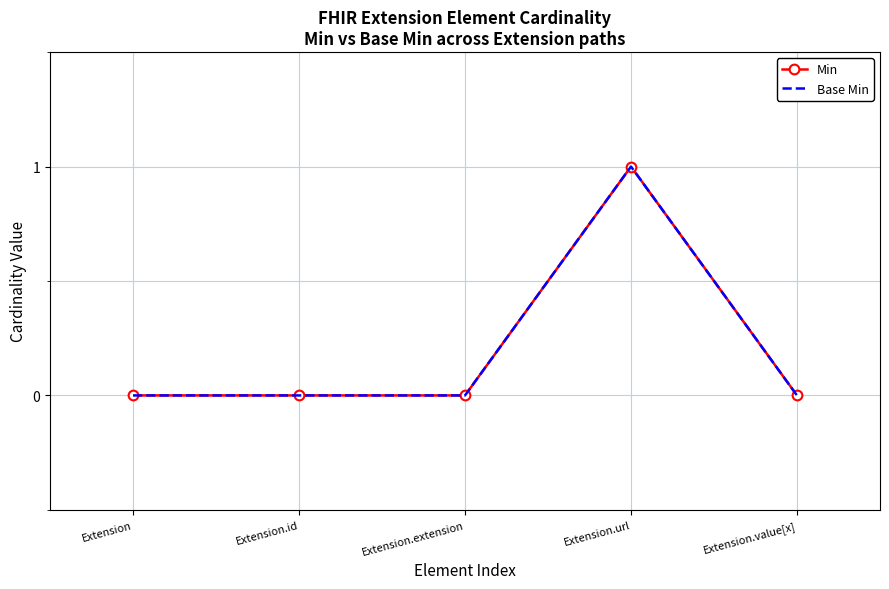

What is the label of the 3rd point from the left?

Extension.extension